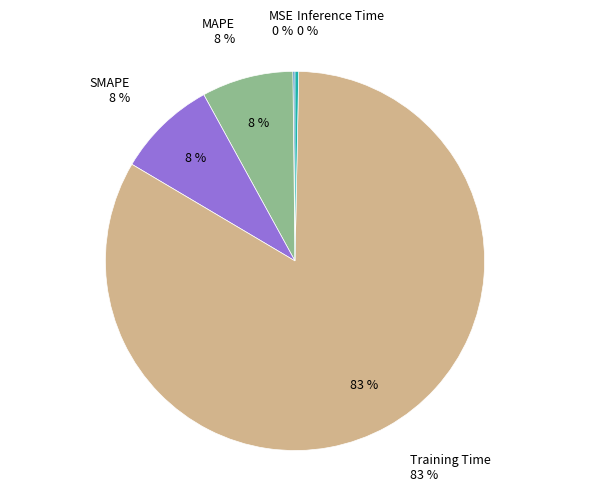

Does Training Time account for over 50% of the chart?

Yes